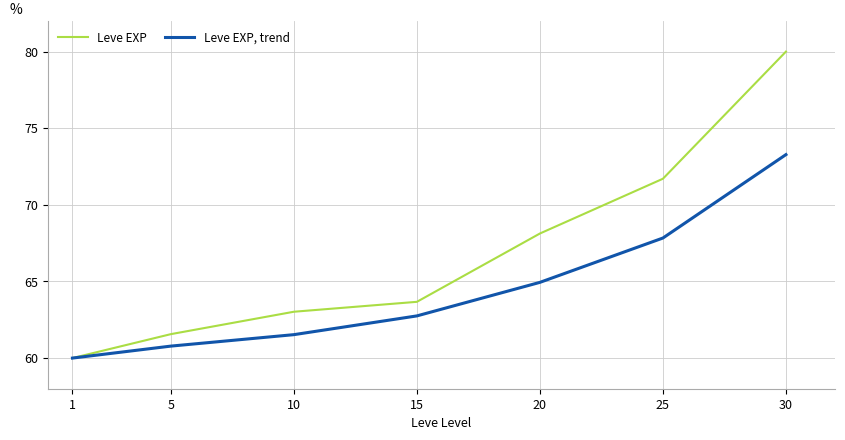

At 25, list the series in order from smallest to largest.

Leve EXP, trend, Leve EXP